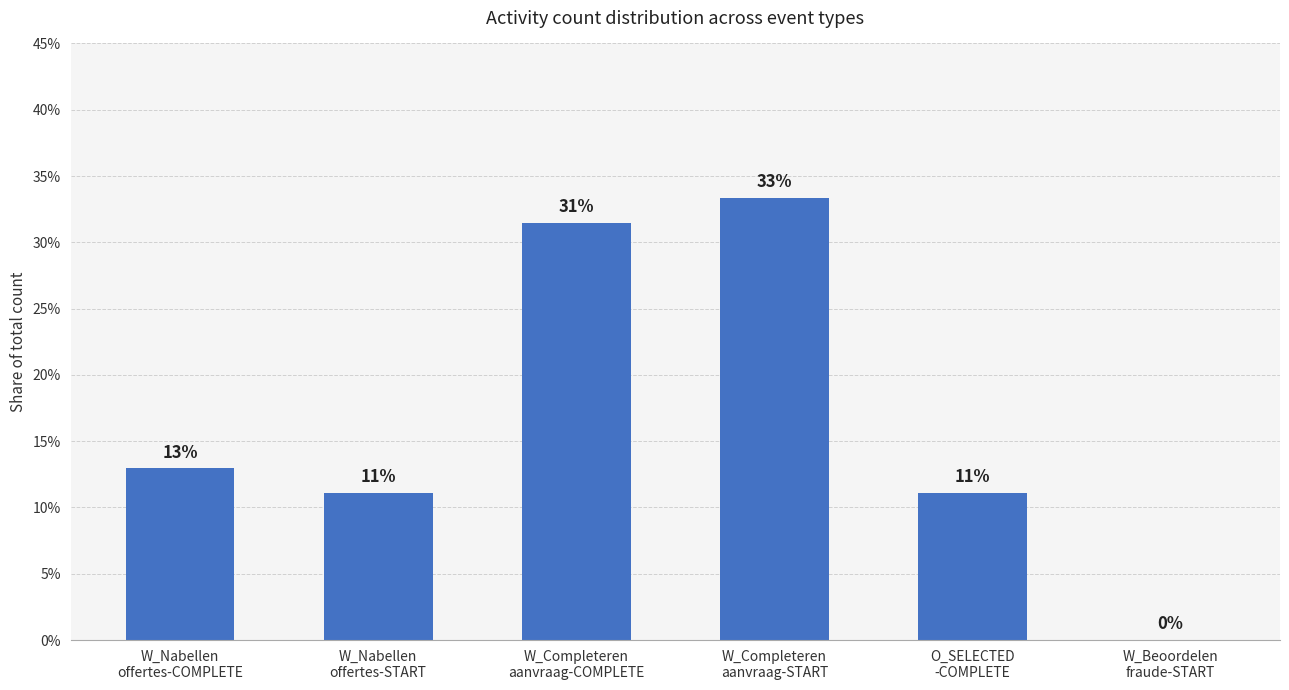

What is the label of the 1st bar from the right?

W_Beoordelen
fraude-START